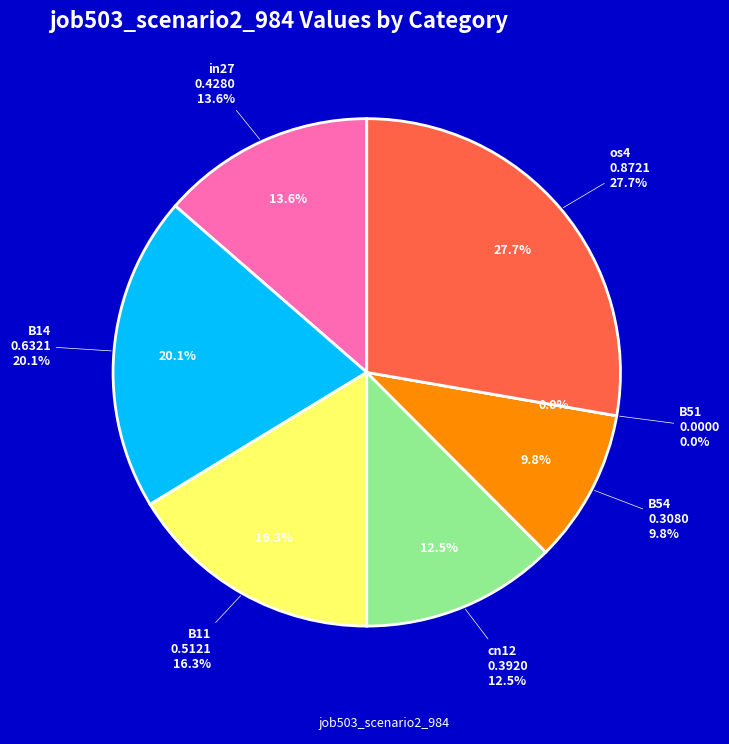

Which category has the smallest portion of the pie?

B51